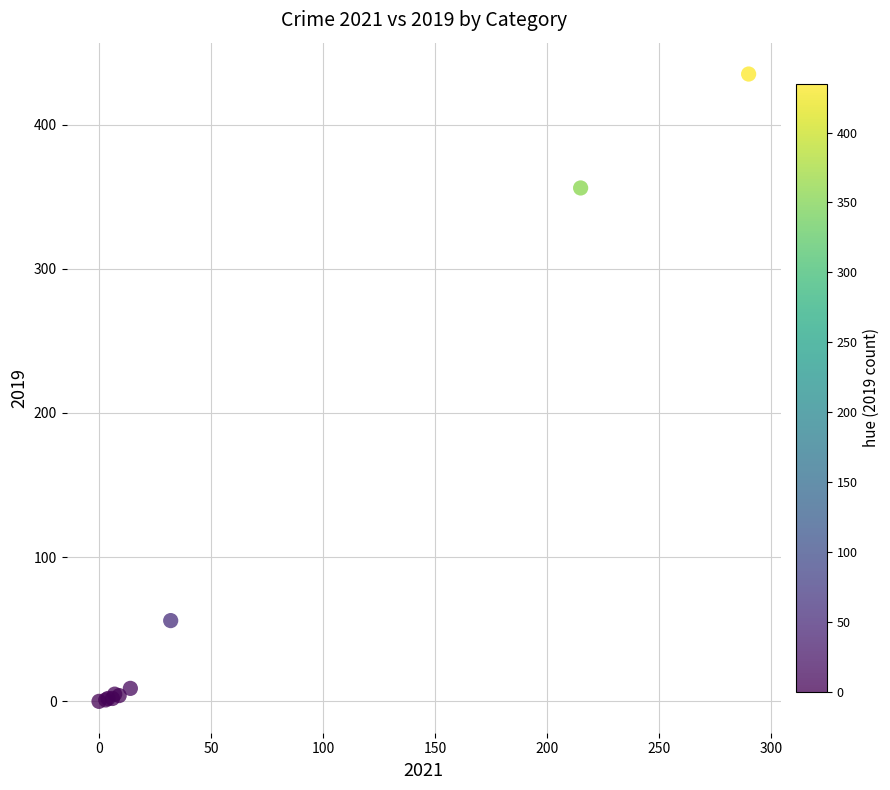

What Y value in the scatter plot is closest to 217?

356